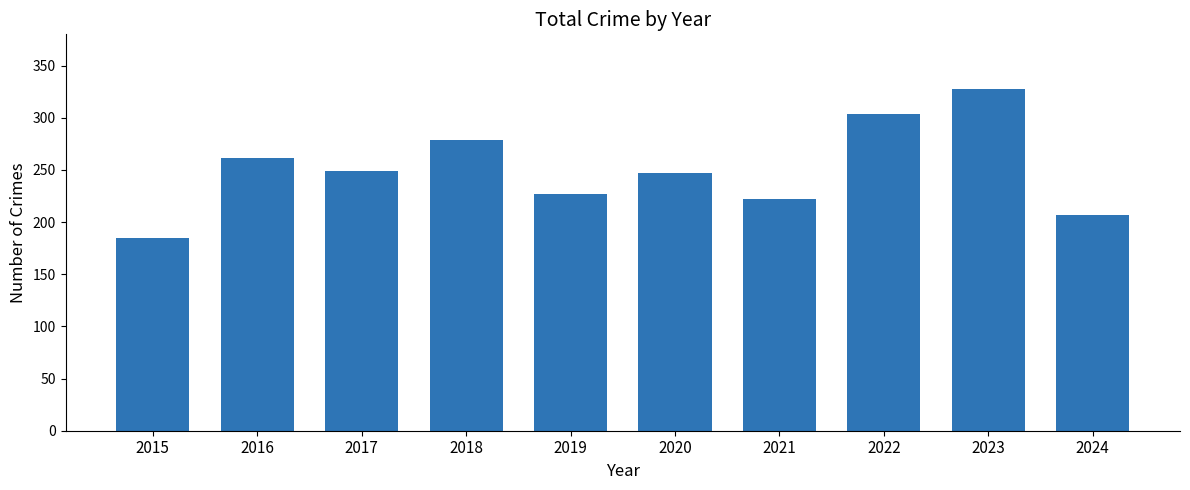

Are the bars grouped side by side (vs. stacked)?

No